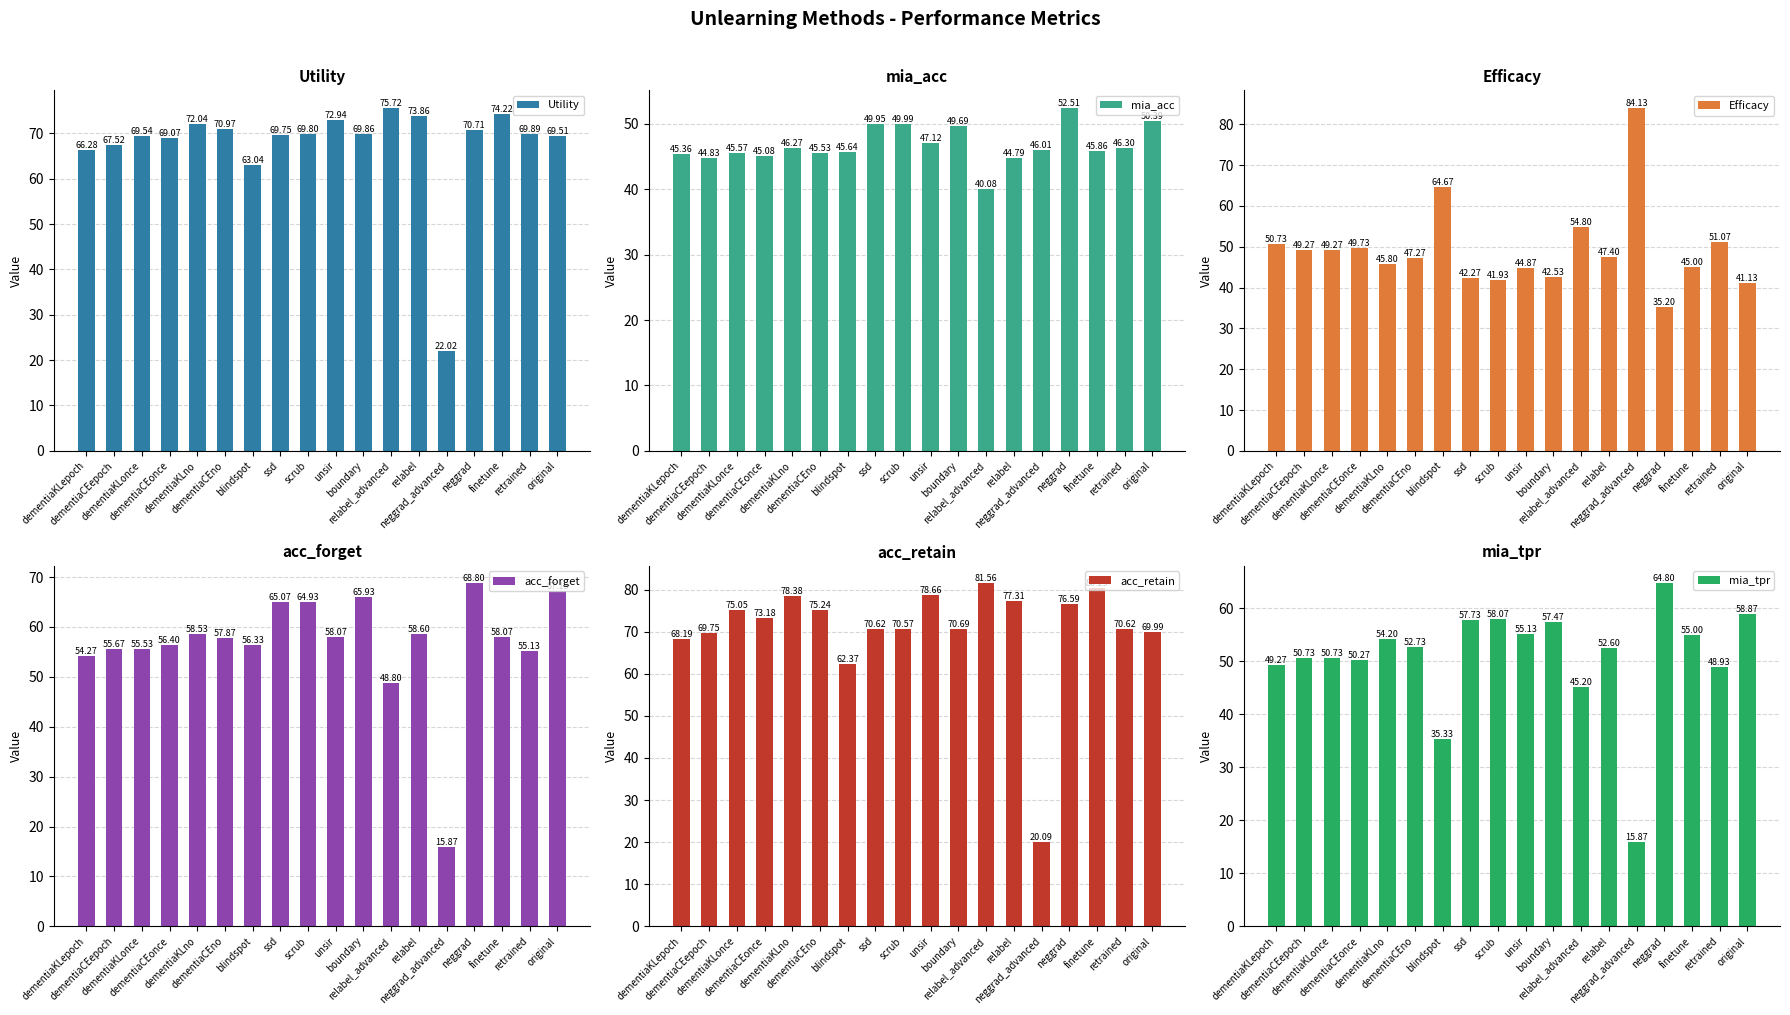

How many bars are there in total?

108